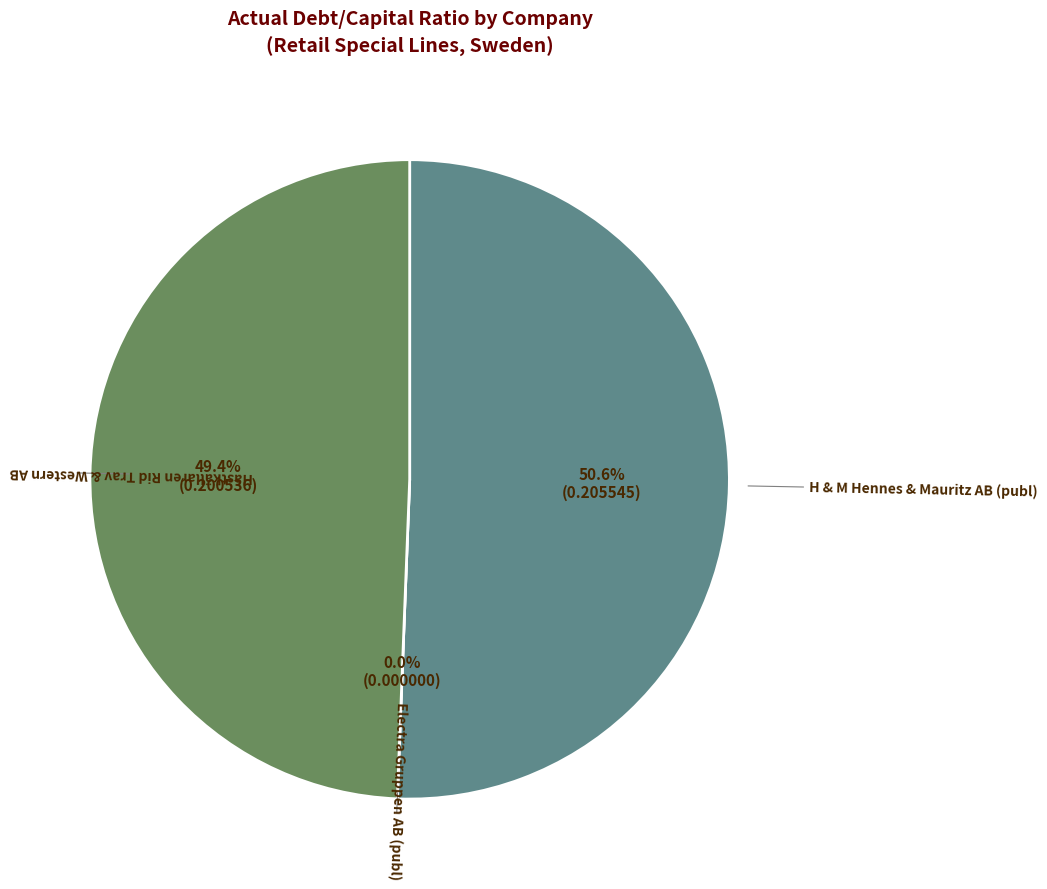

Is there any slice that represents more than half of the pie?

Yes